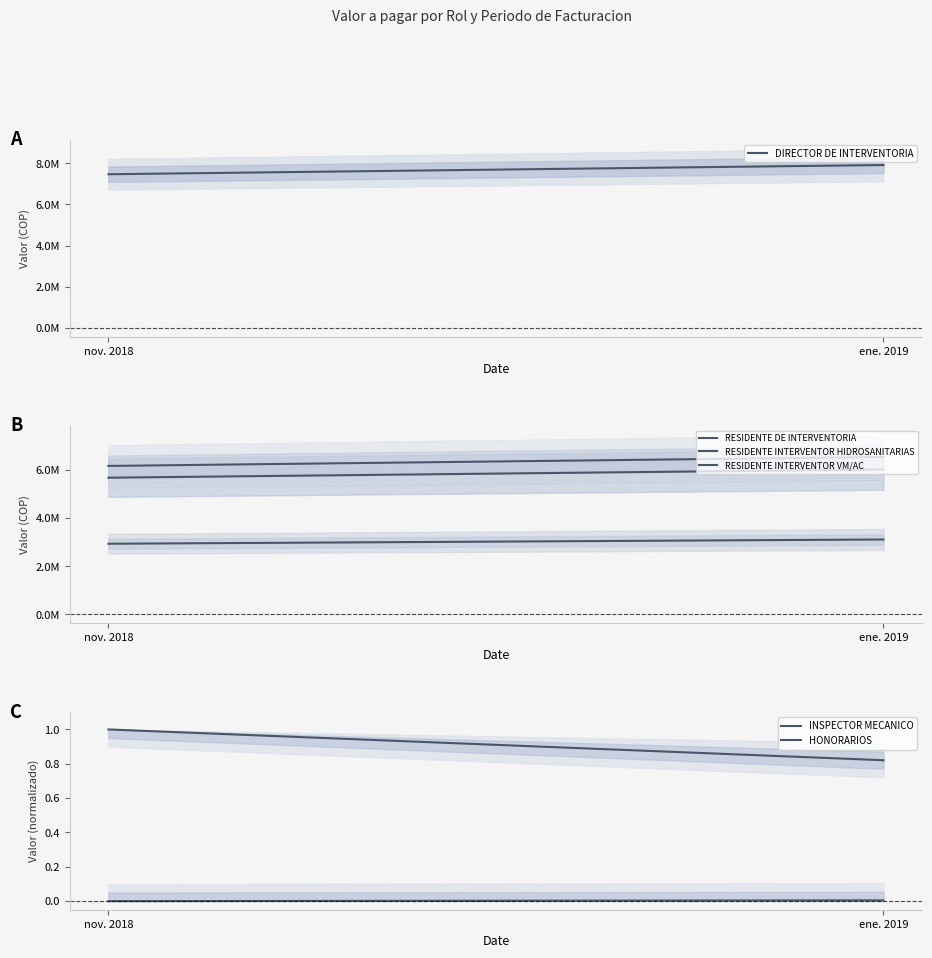

What is the spread (max minus min) of values at ene. 2019?

7915433.4